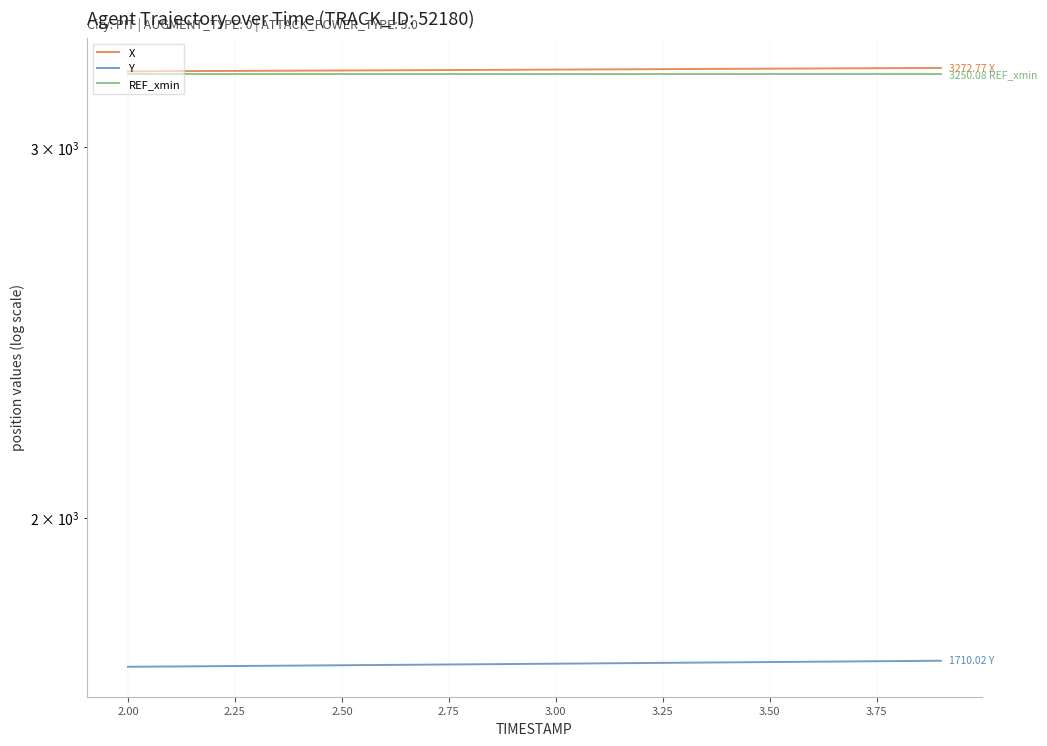

Reading left to right, extract all data points from this chart.

X: 3260.5	3261.1	3261.7	3262.3	3263.0	3263.6	3264.2	3264.8	3265.5	3266.1	3266.8	3267.4	3268.1	3268.8	3269.4	3270.1	3270.7	3271.4	3272.1	3272.8
Y: 1698.7	1699.3	1699.8	1700.4	1701.0	1701.6	1702.1	1702.7	1703.3	1703.9	1704.5	1705.1	1705.7	1706.3	1706.9	1707.5	1708.2	1708.8	1709.4	1710.0
REF_xmin: 3250.1	3250.1	3250.1	3250.1	3250.1	3250.1	3250.1	3250.1	3250.1	3250.1	3250.1	3250.1	3250.1	3250.1	3250.1	3250.1	3250.1	3250.1	3250.1	3250.1